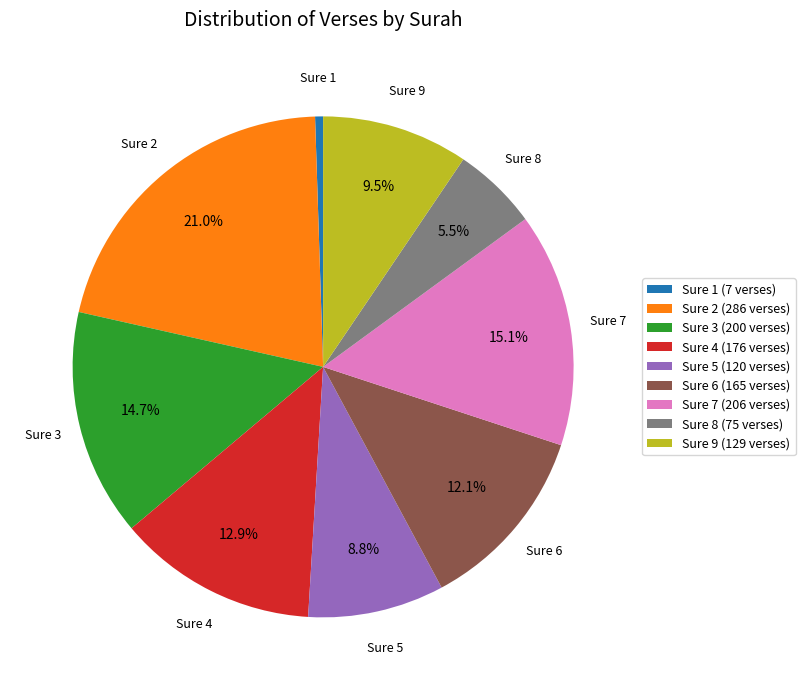

What percentage is NOT represented by Sure 2 (286 verses)?

79.0%